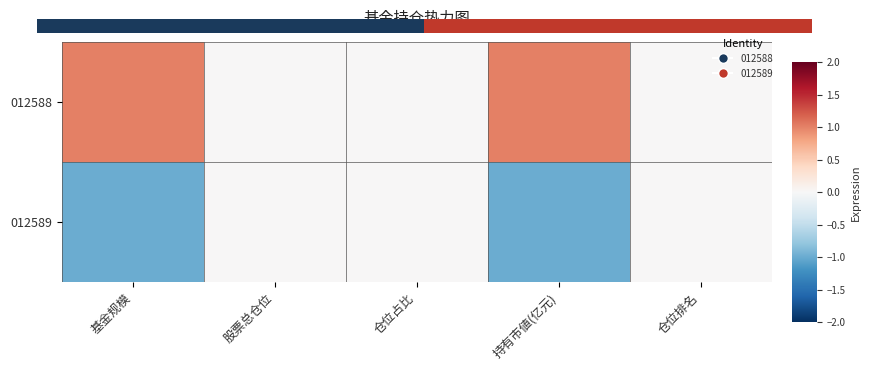

Is the value of 012589 at 基金规模 greater than the value of 012588 at 基金规模?

No